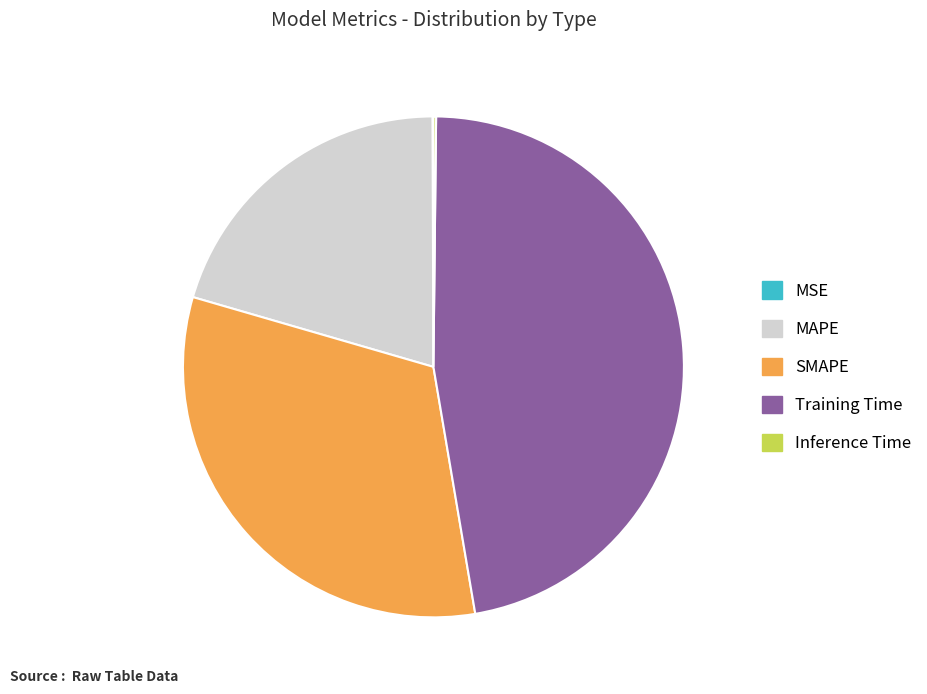

True or false: Training Time accounts for 47% of the total.

True